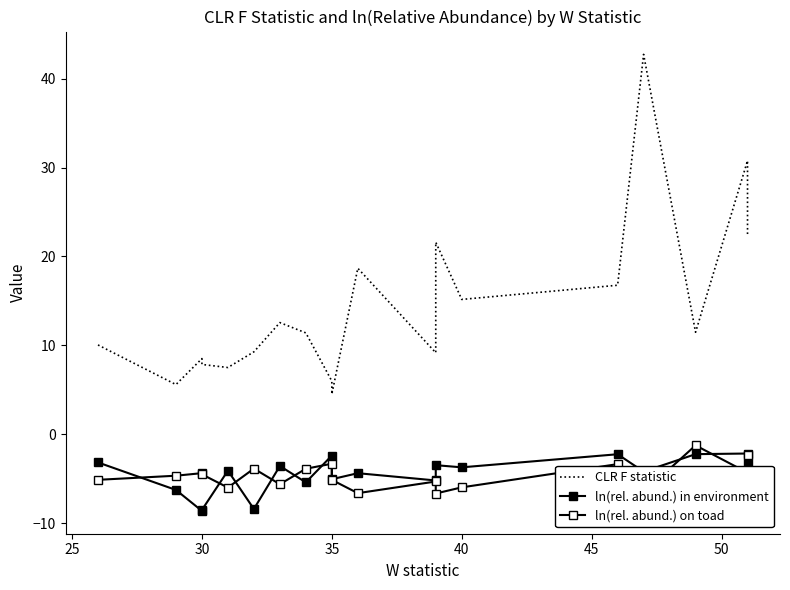

Reading left to right, transcribe all the data shown in this chart.

CLR F statistic: 10.0	5.6	8.5	7.8	7.5	9.3	12.6	11.4	6.0	4.5	18.7	9.2	21.6	15.2	16.8	42.8	11.5	30.8	22.3
ln(rel. abund.) in environment: -3.2	-6.3	-8.6	-8.5	-4.1	-8.4	-3.6	-5.4	-2.4	-5.1	-4.4	-5.2	-3.5	-3.7	-2.3	-4.2	-2.2	-2.2	-3.2
ln(rel. abund.) on toad: -5.1	-4.7	-4.4	-4.5	-6.0	-3.9	-5.6	-3.9	-3.3	-5.1	-6.6	-5.3	-6.7	-6.0	-3.4	-6.5	-1.3	-4.3	-2.3